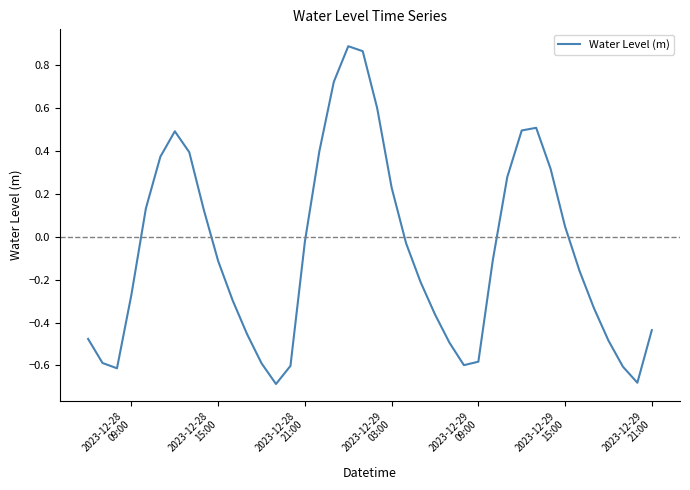

What is the average value?

-0.1